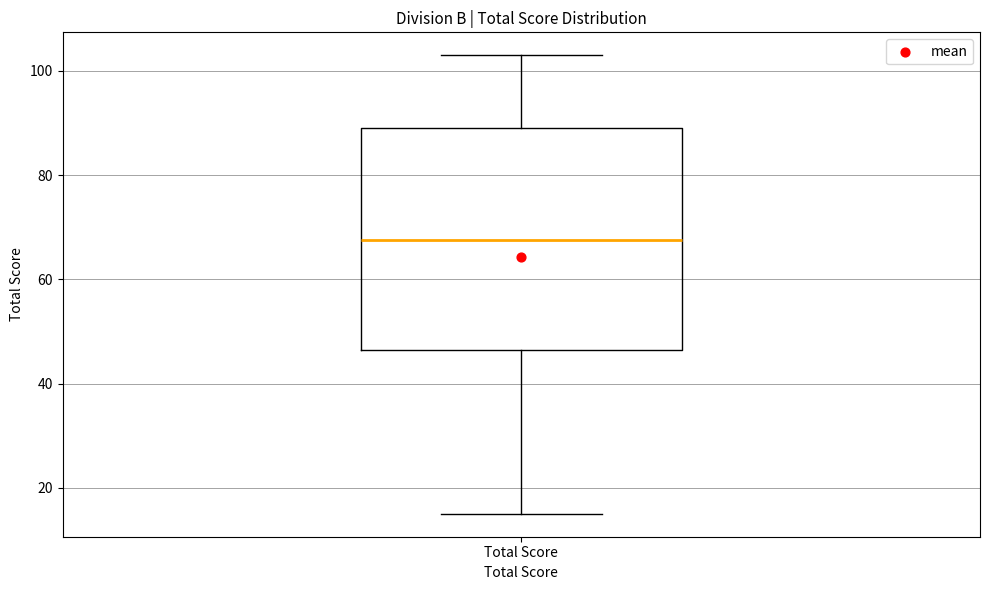

Transcribe this box plot: give where the median line is, the range the box spans, and where the two whiskers end, as read against the y-axis. The values are not printed on the chart, so give them approximately, as read against the axis.

median 68, box 46 to 90, whiskers 16 to 104